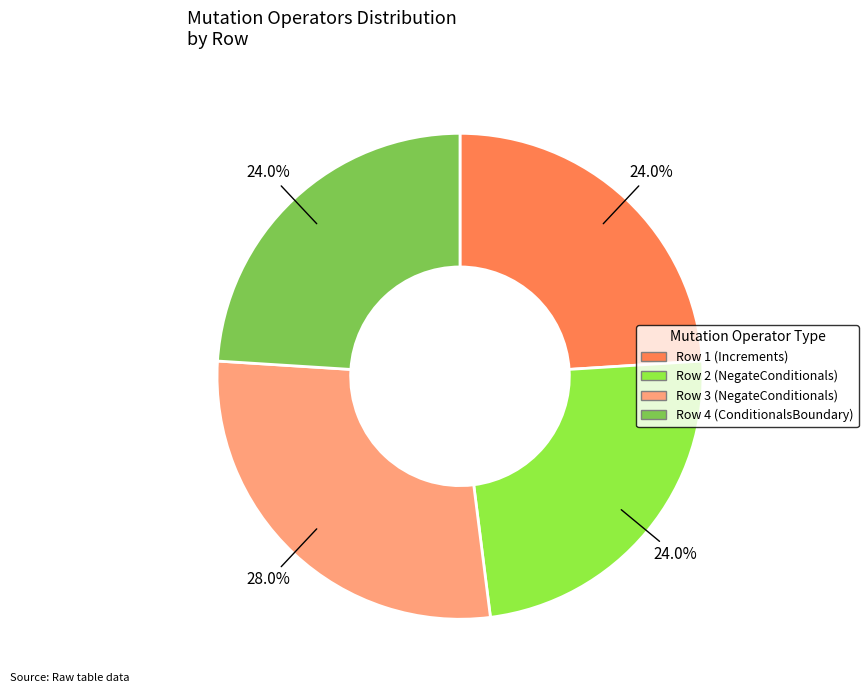

Does any single category account for the majority?

No